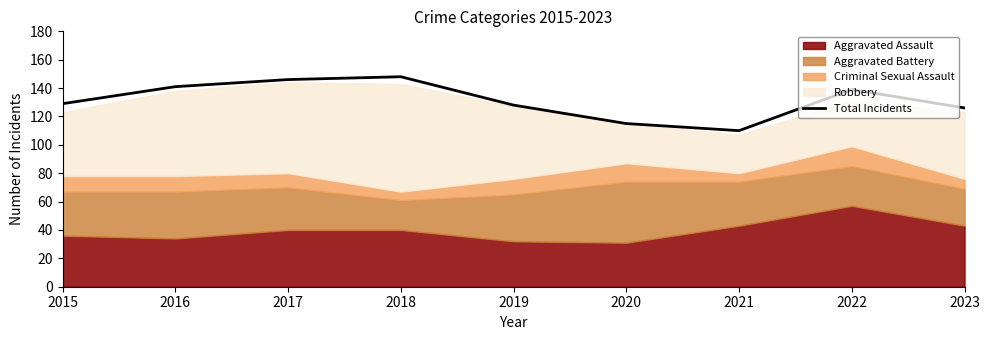

What is the greatest value displayed?

148